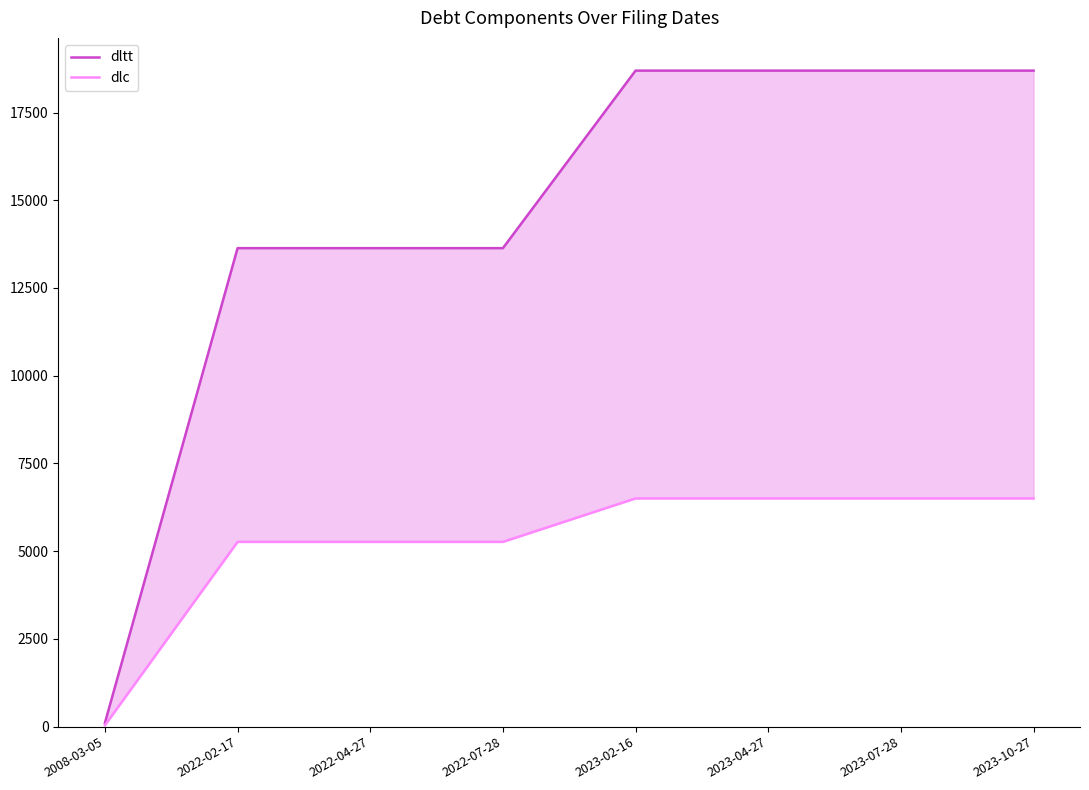

What is the label of the 1st point from the left?

2008-03-05